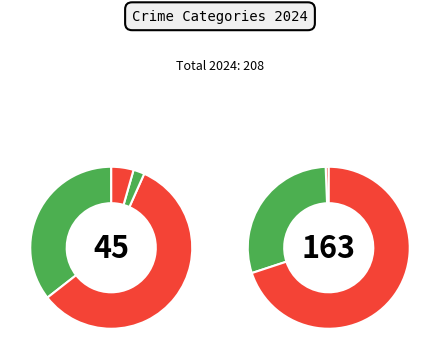

Is it true that Motor Vehicle Theft is 1% of the pie?

False